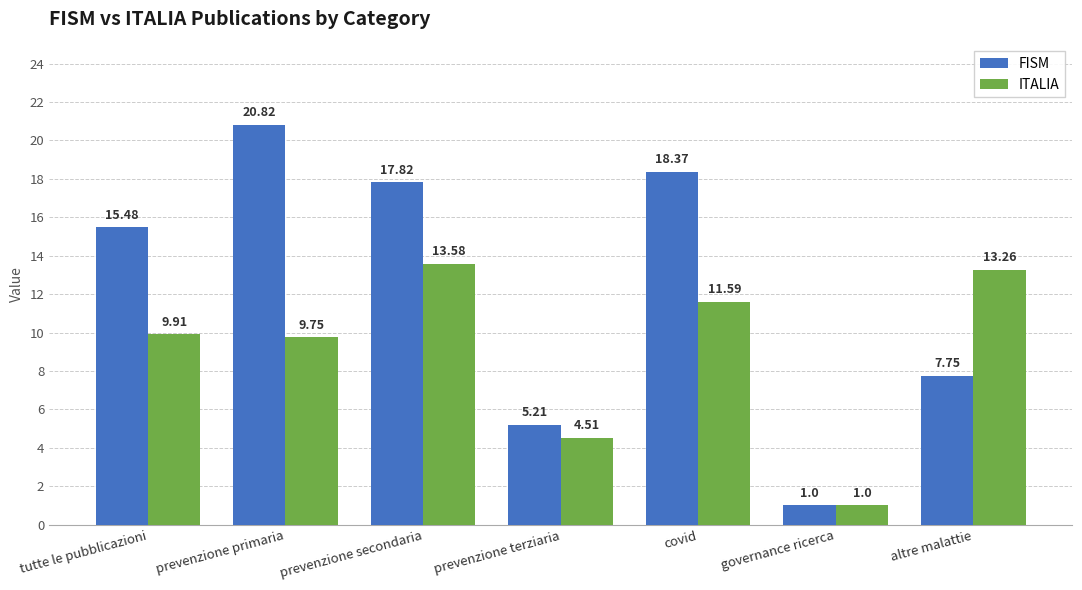

Which category has the lowest value in the ITALIA series?

governance ricerca